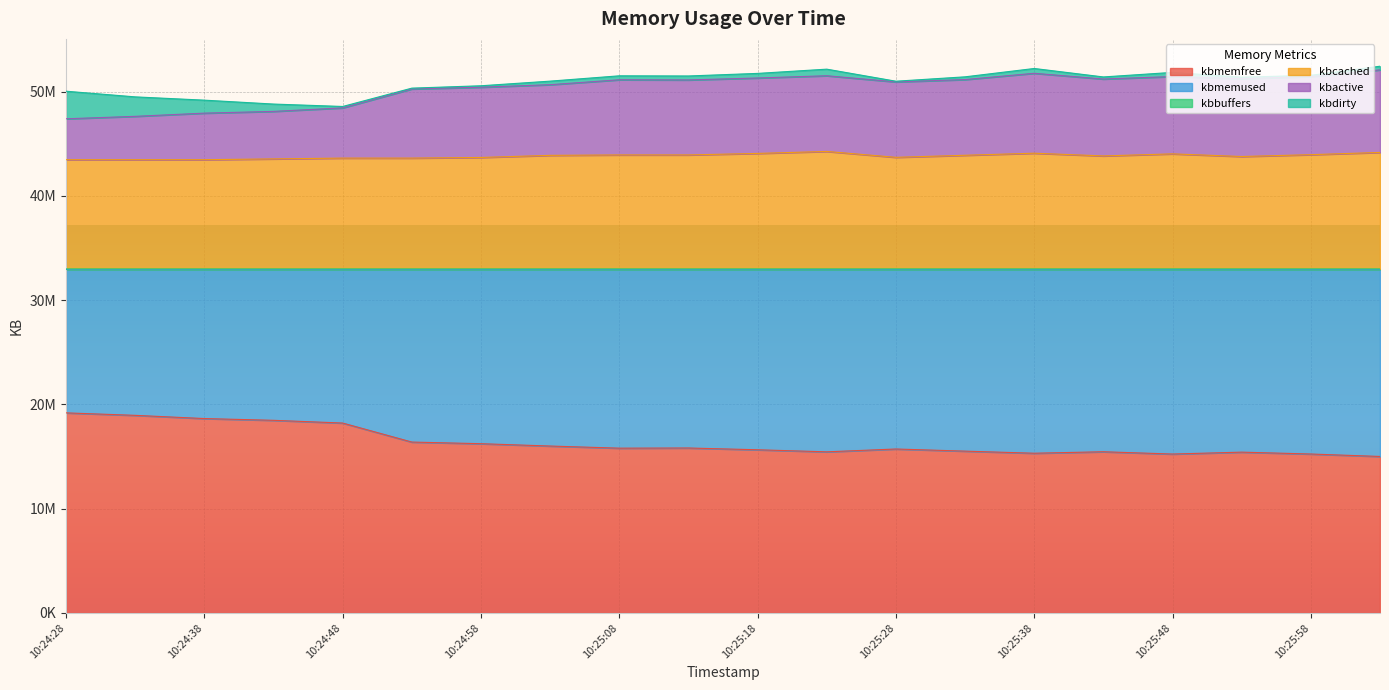

At how many categories does at least one series exceed 37512671?

20